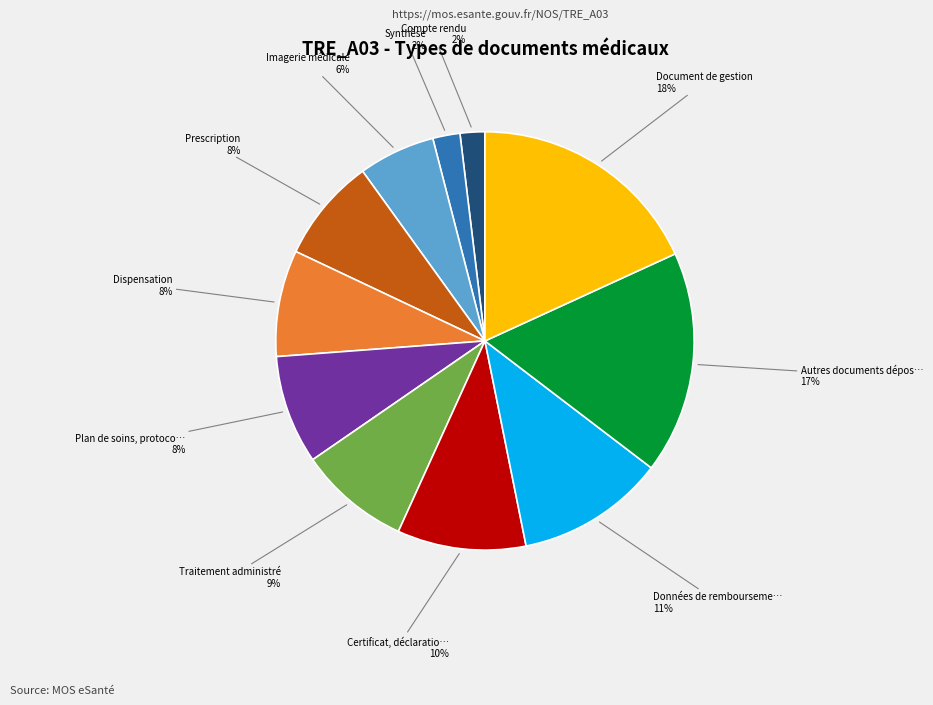

To the nearest percent, what is the difference between the largest and smallest slice percentages?

16%